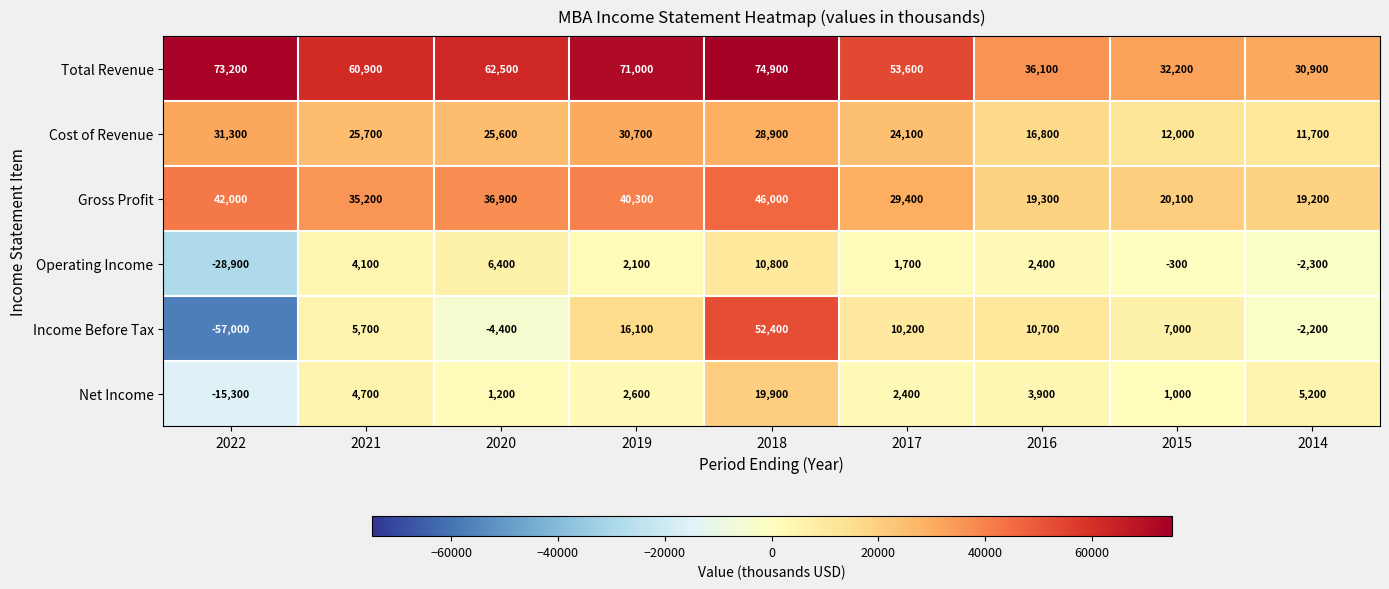

Which label corresponds to the largest value in the chart?

2018